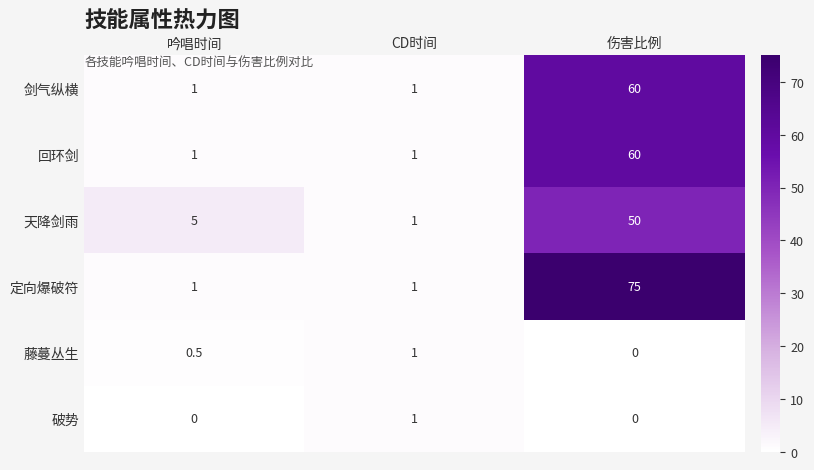

Which series has the widest spread of values?

定向爆破符